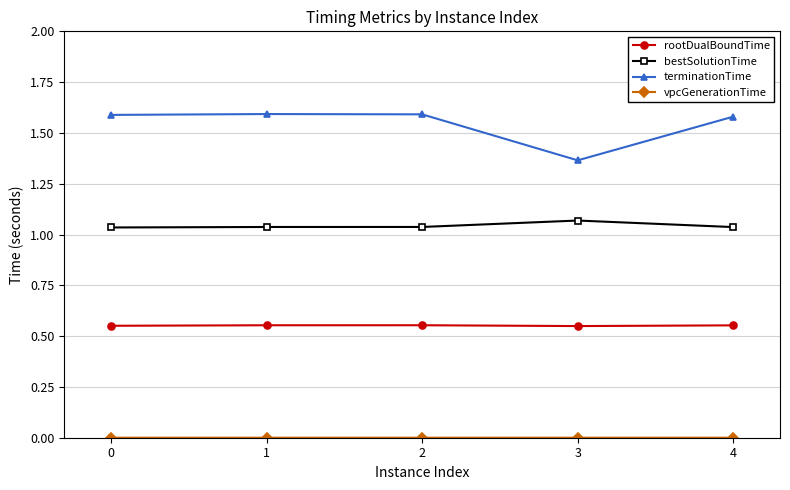

At how many categories does at least one series exceed 1?

5